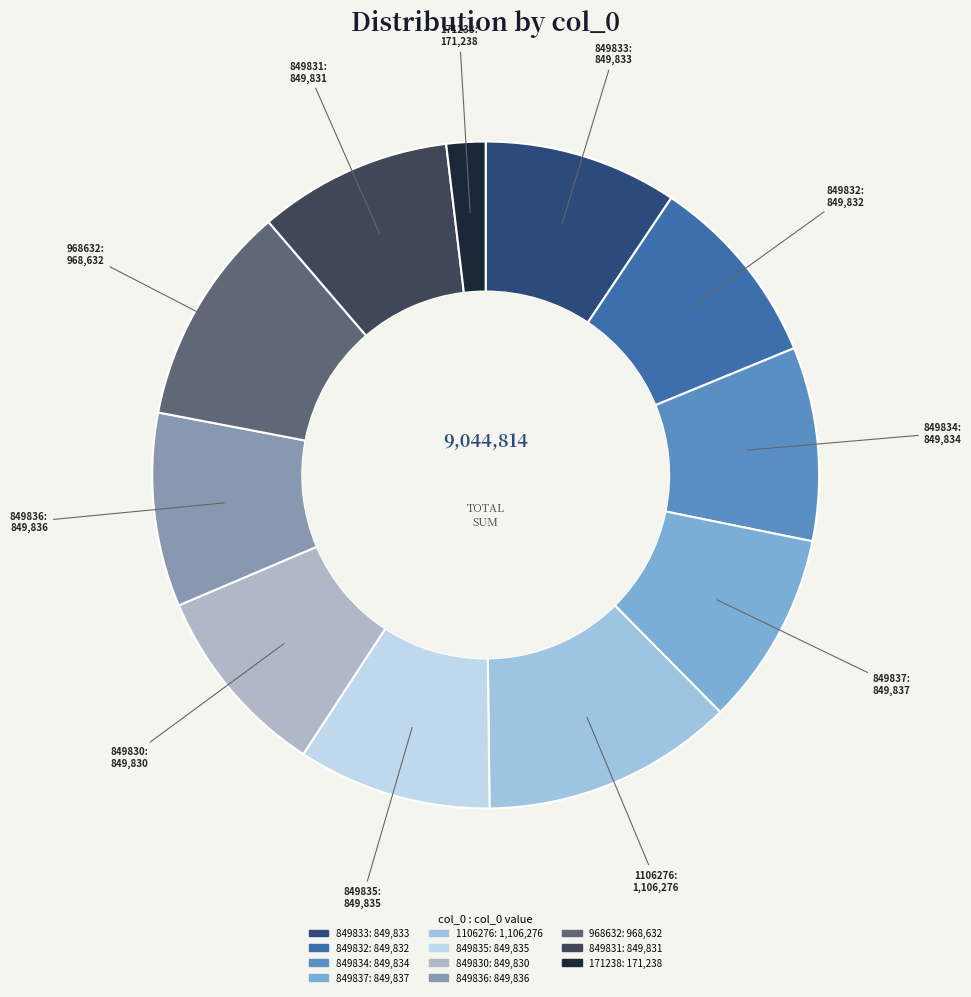

Is there any slice that represents more than half of the pie?

No